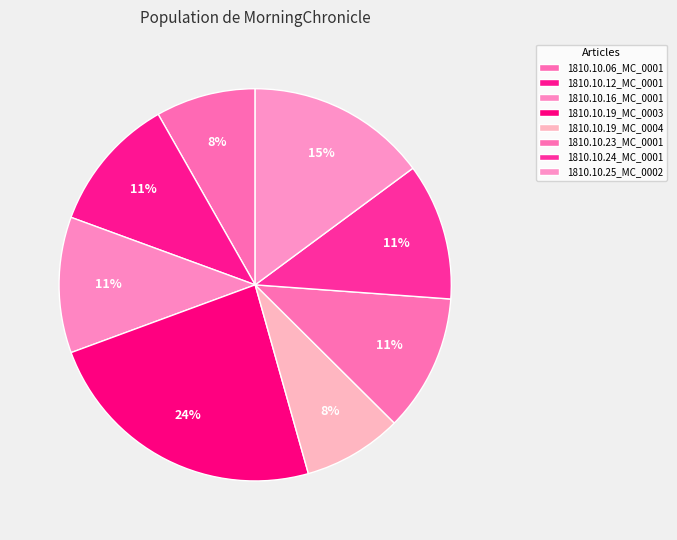

How many segments does this pie chart have?

8